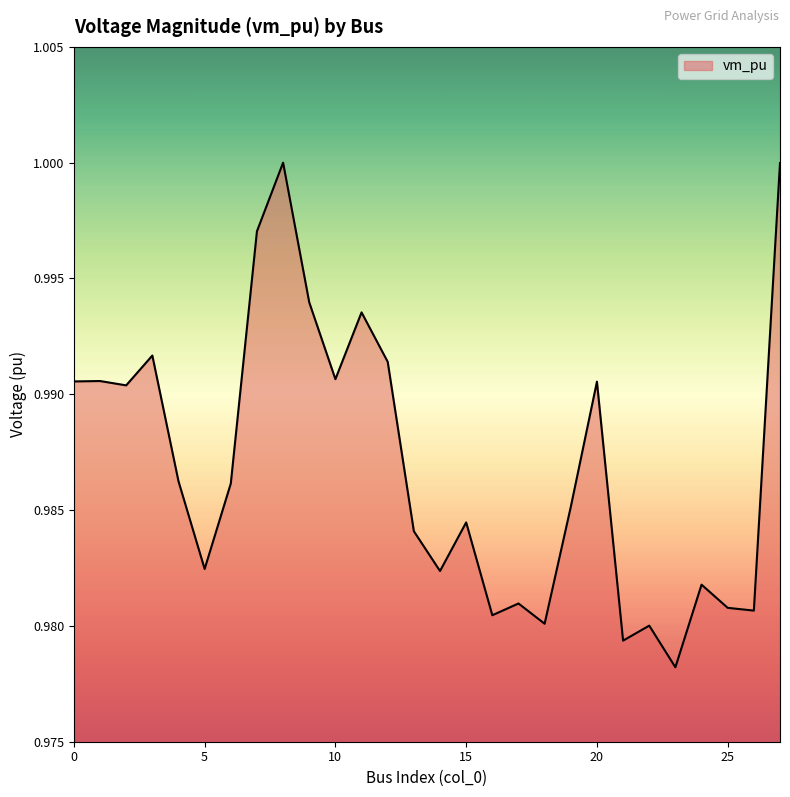

Reading right to left, extract all data points from this chart.

27=1.0	26=1.0	25=1.0	24=1.0	23=1.0	22=1.0	21=1.0	20=1.0	19=1.0	18=1.0	17=1.0	16=1.0	15=1.0	14=1.0	13=1.0	12=1.0	11=1.0	10=1.0	9=1.0	8=1.0	7=1.0	6=1.0	5=1.0	4=1.0	3=1.0	2=1.0	1=1.0	0=1.0